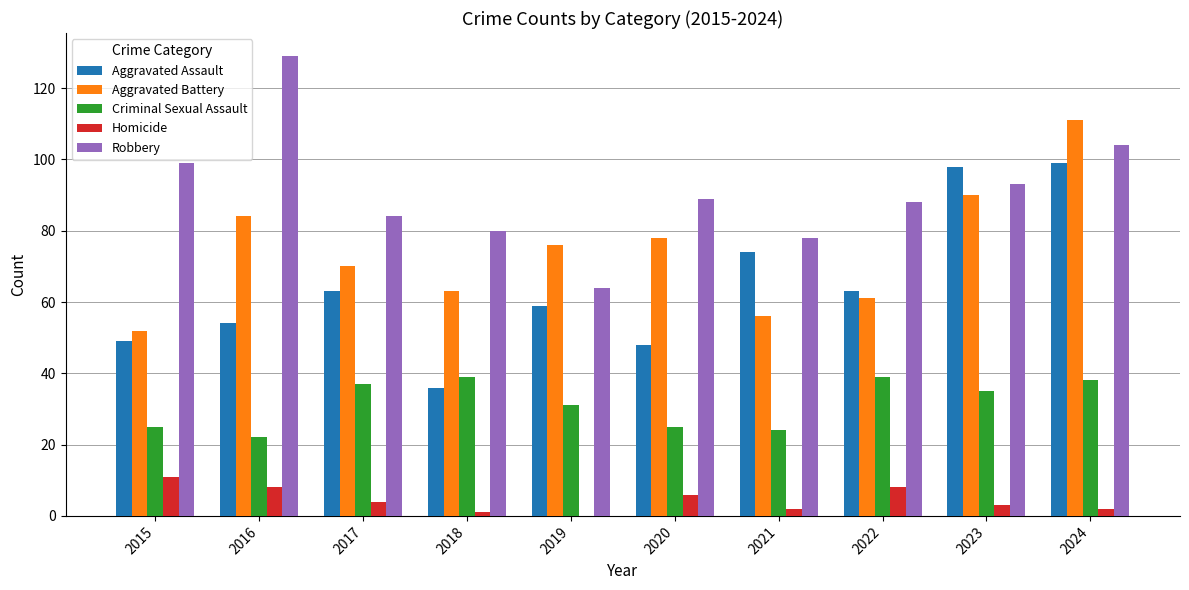

What is the difference between the Robbery values at 2016 and 2015?

30